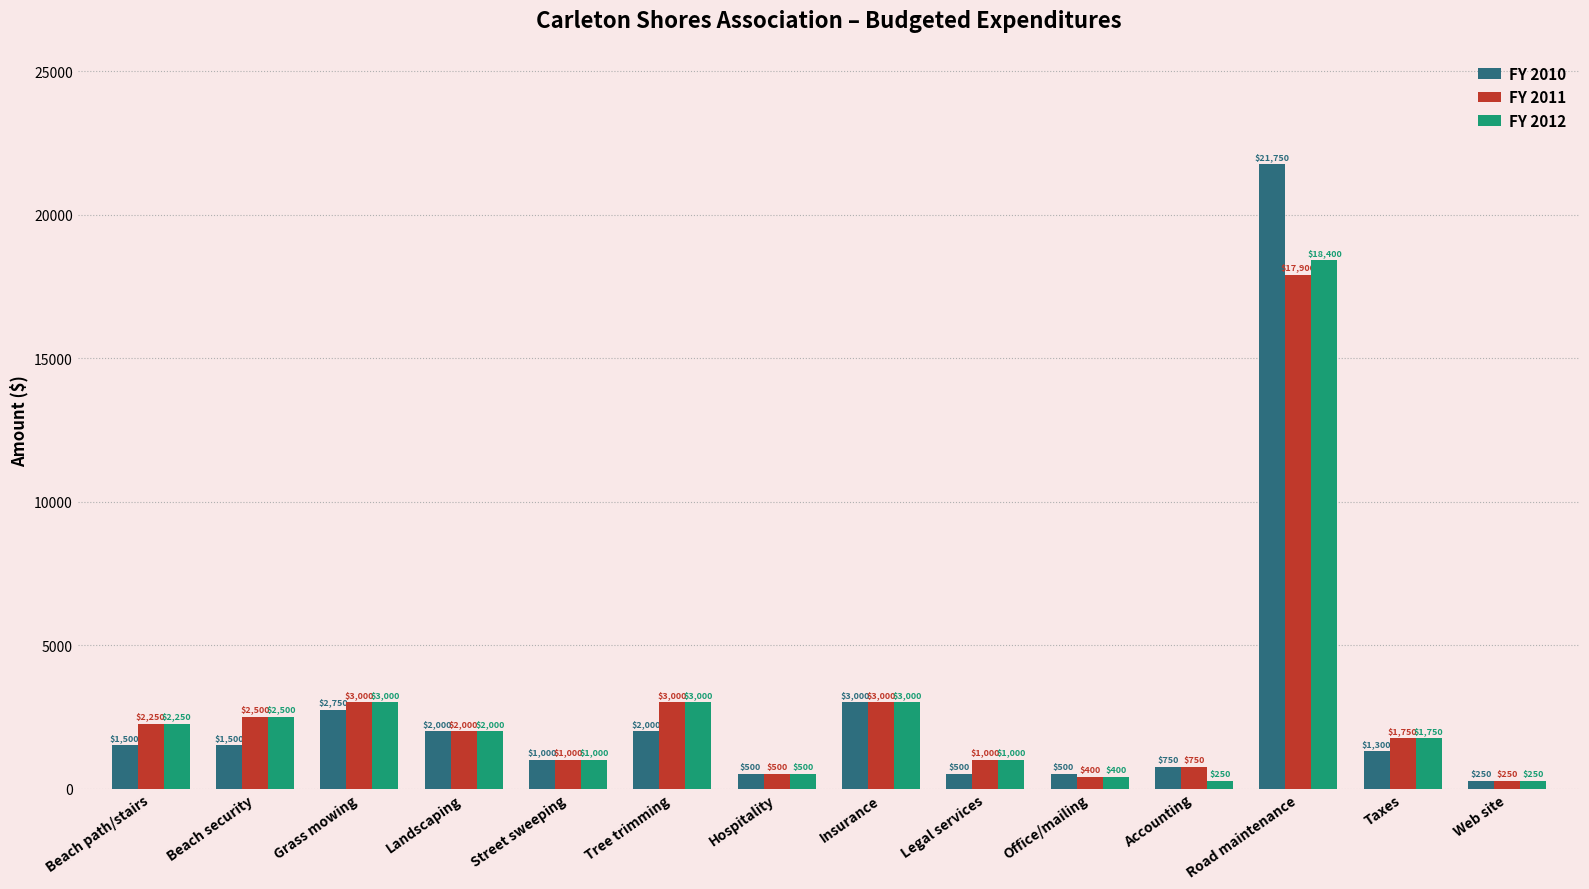

List the series in order of their peak value, highest first.

FY 2010, FY 2012, FY 2011